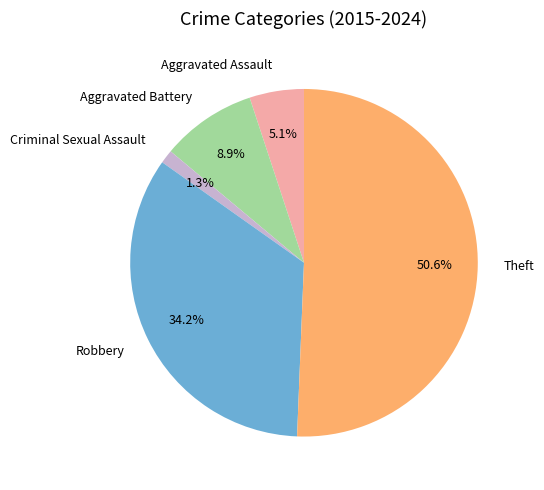

Between Aggravated Assault and Aggravated Battery, which is larger?

Aggravated Battery